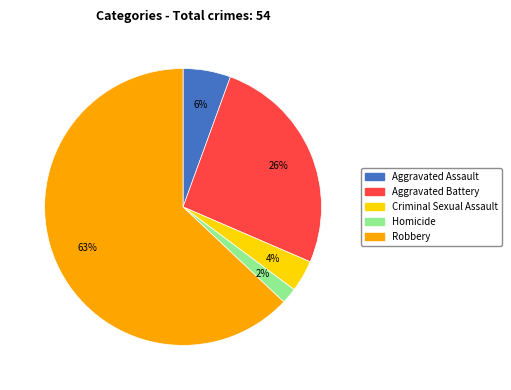

Which category has the smallest portion of the pie?

Homicide